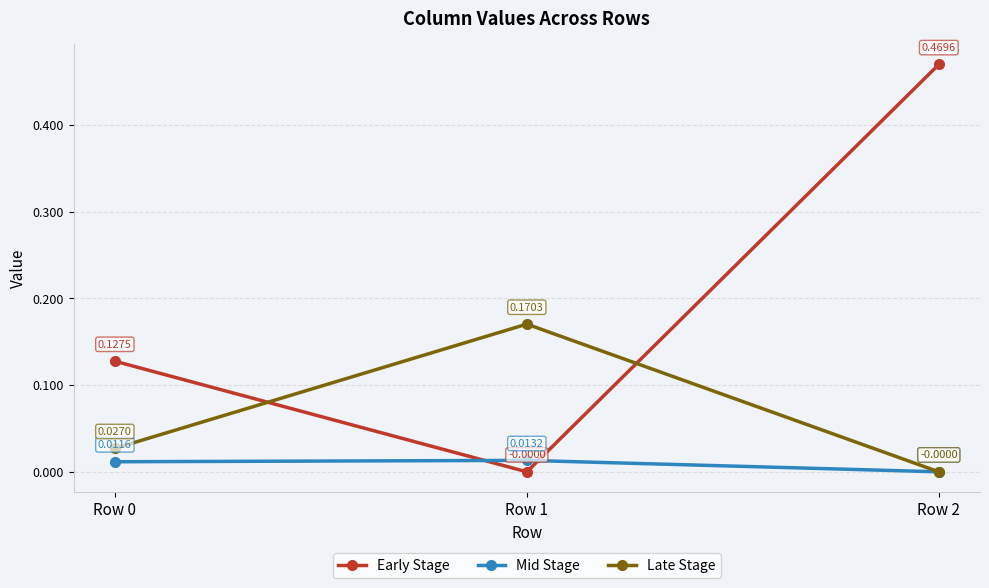

What are all the series names shown in the legend?

Early Stage, Mid Stage, Late Stage